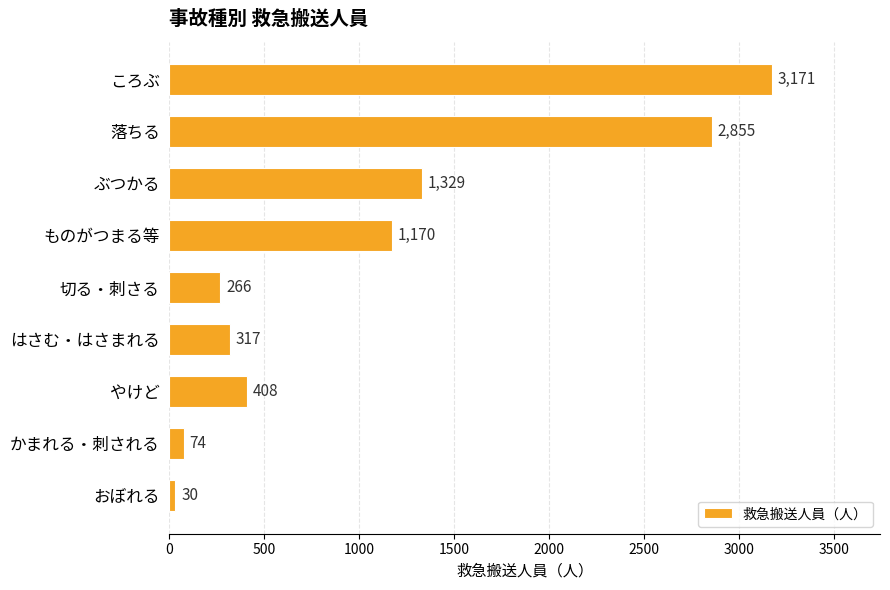

Does the chart contain any negative values?

No